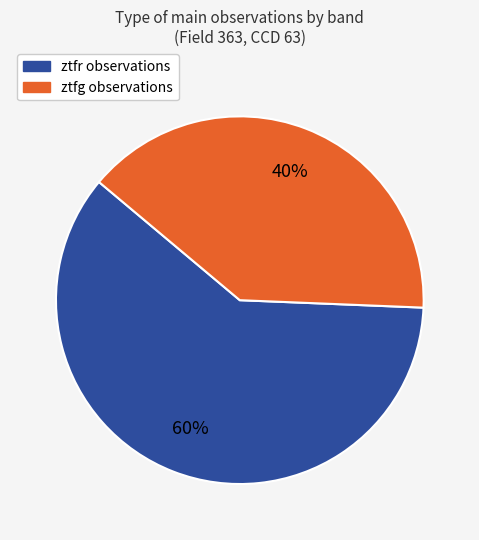

Between ztfg and ztfr, which is larger?

ztfr